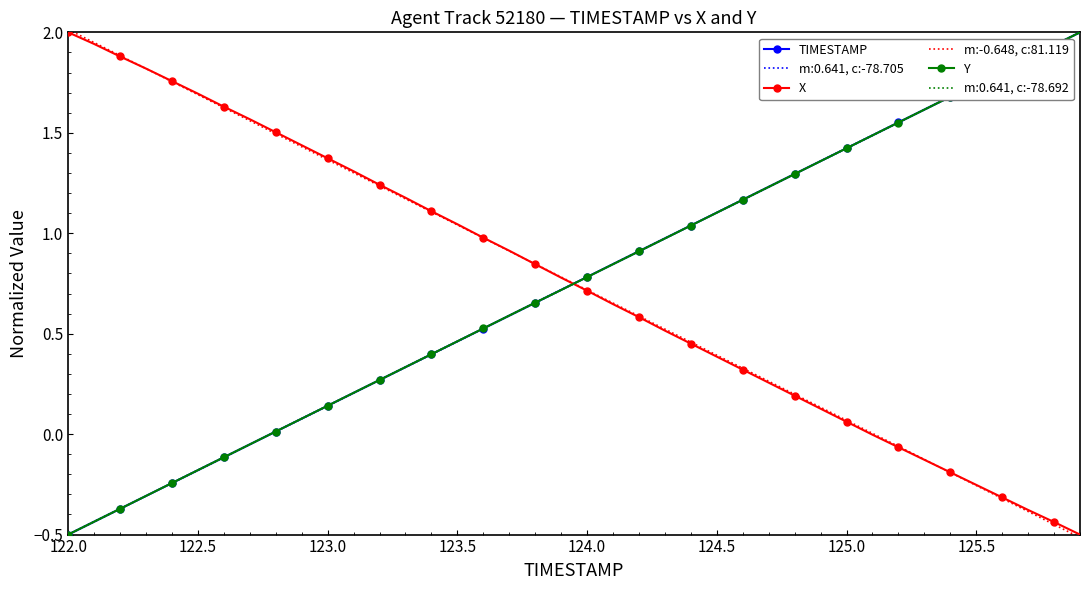

How many values in the Y series exceed 0?

32